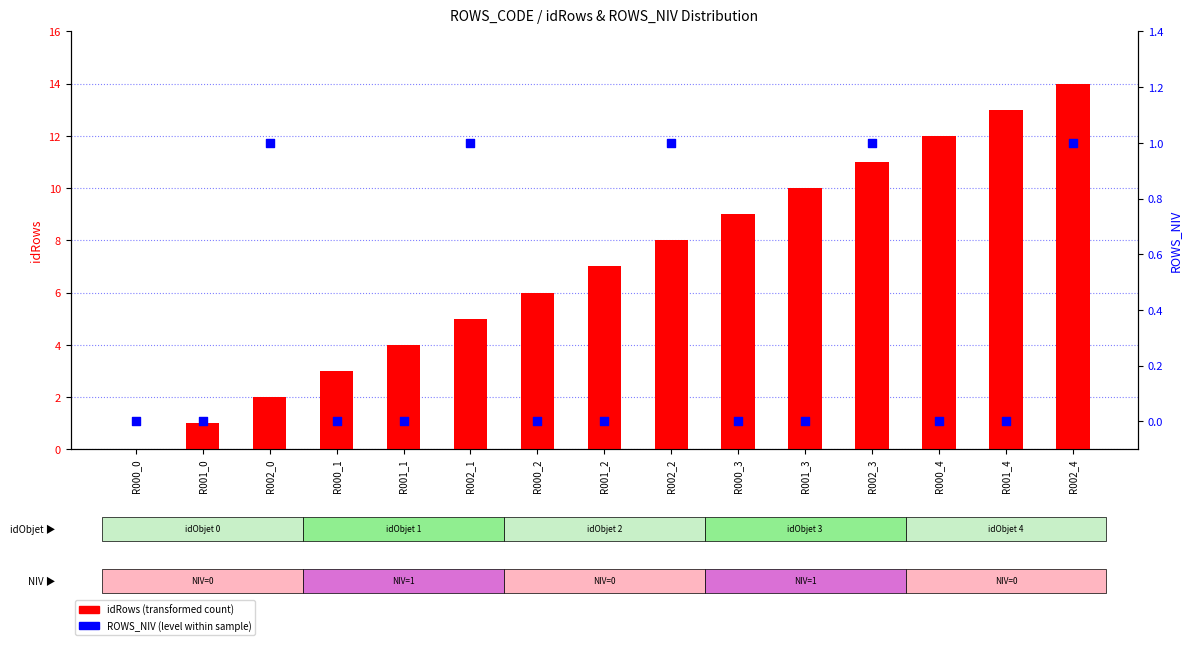

Which series has the largest total across all categories?

idRows (count)